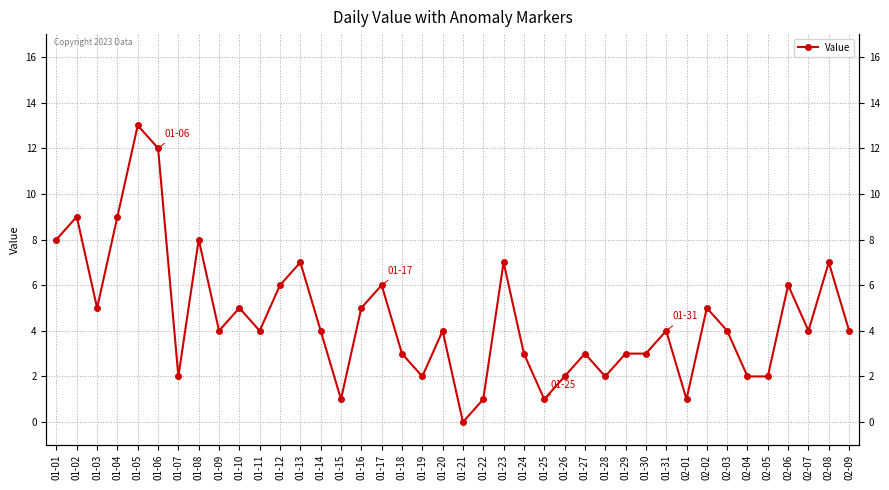

What is the sum of all values?

181